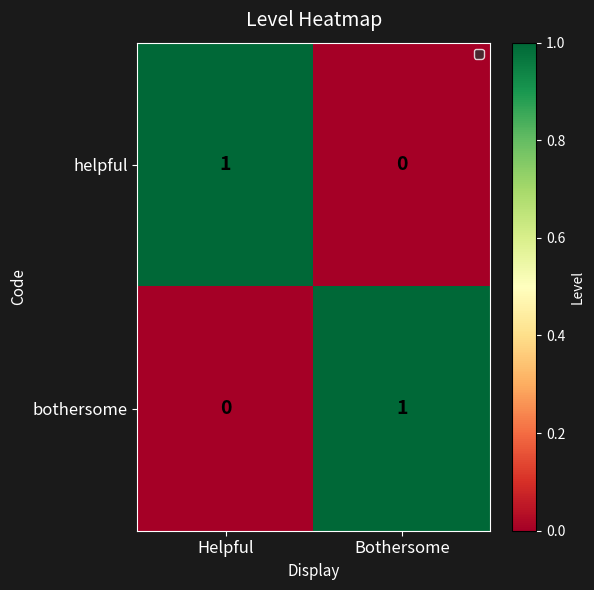

Rank the series at Bothersome from highest to lowest value.

bothersome, helpful